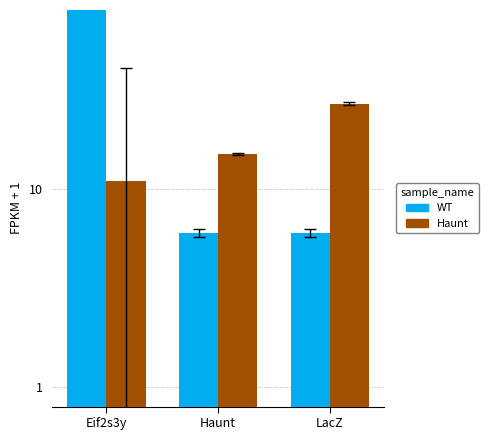

List the labels in order of WT value, smallest first.

Haunt, LacZ, Eif2s3y